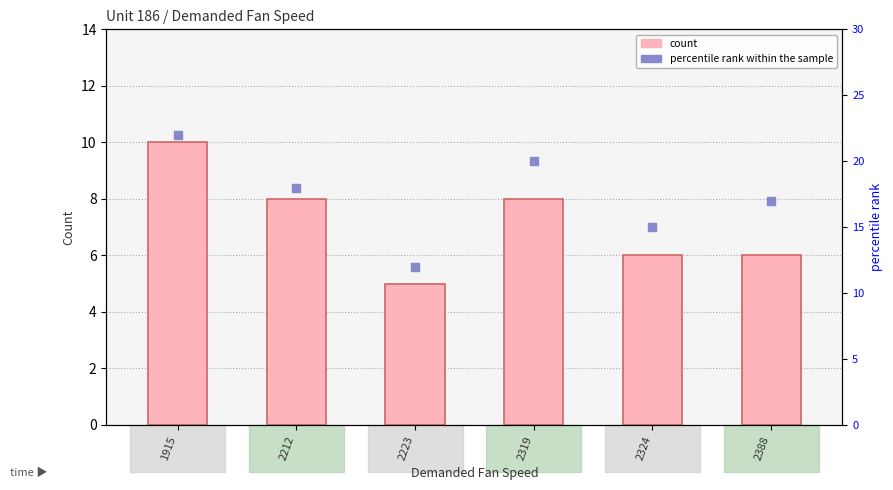

Which series contains the lowest Y value?

count